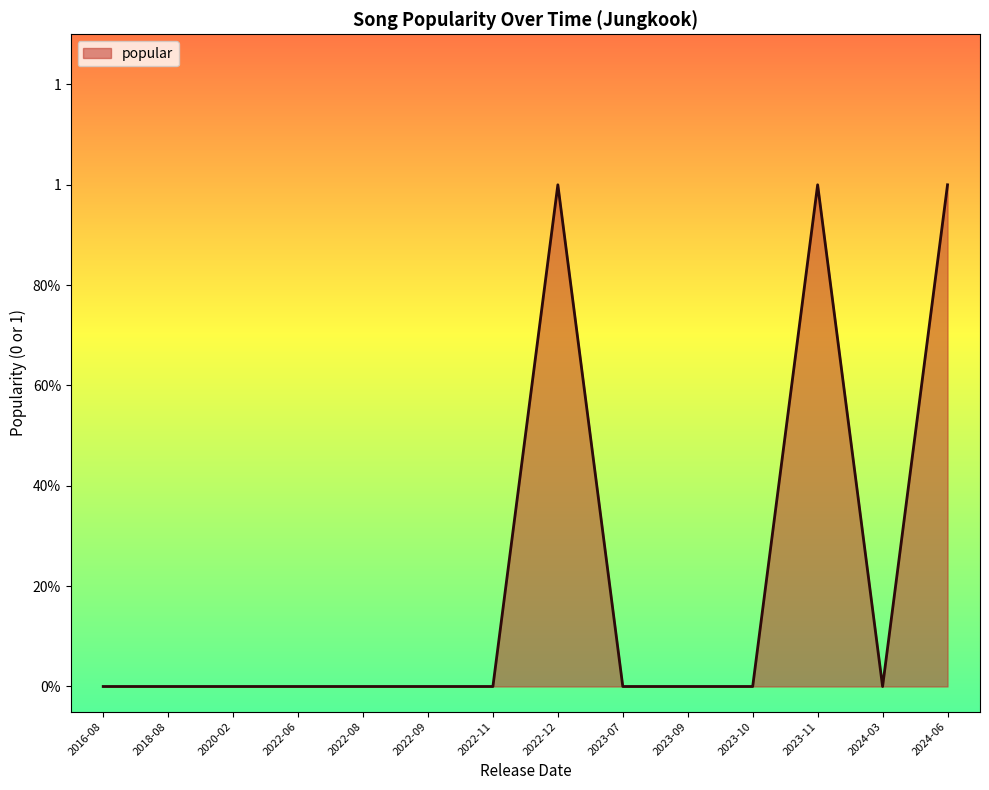

True or false: the data shows 0 at 2023-11.

False